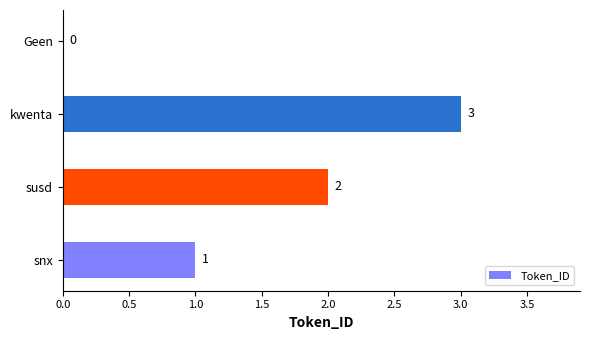

How many categories are shown in the chart?

4